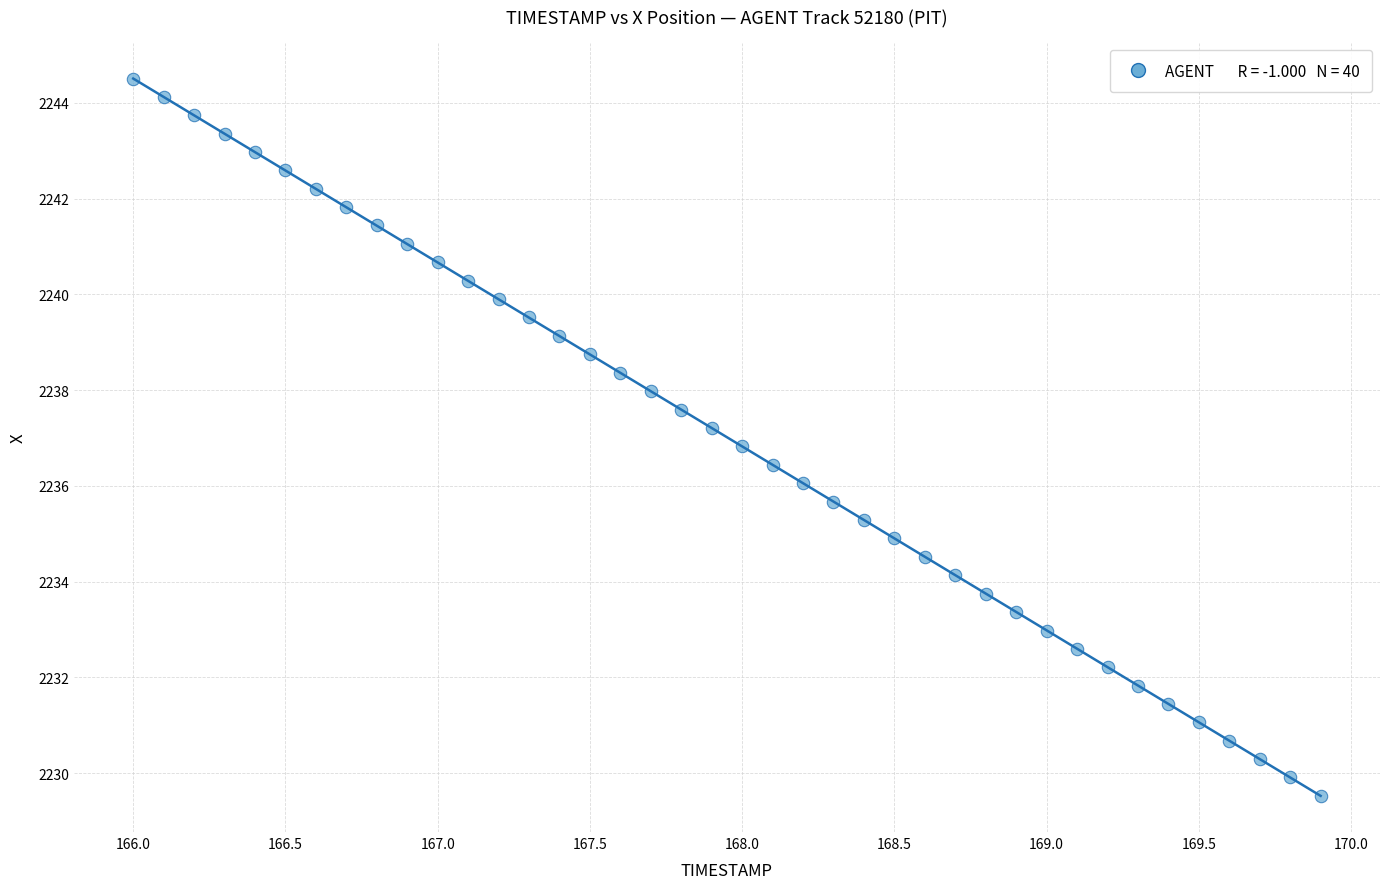

What is the range of Y values (max minus min)?

15.0